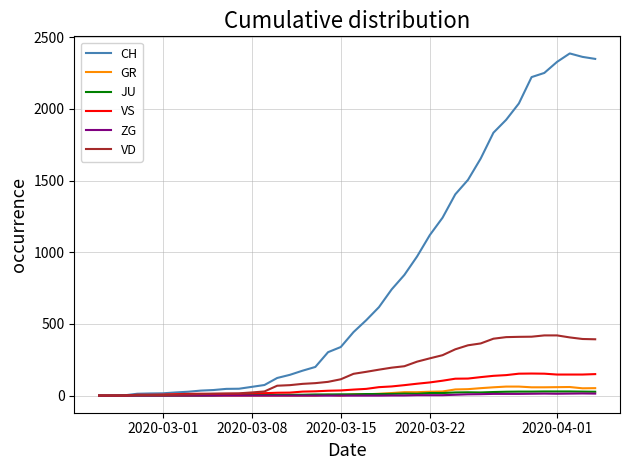

Which series has the largest range (max minus min)?

CH